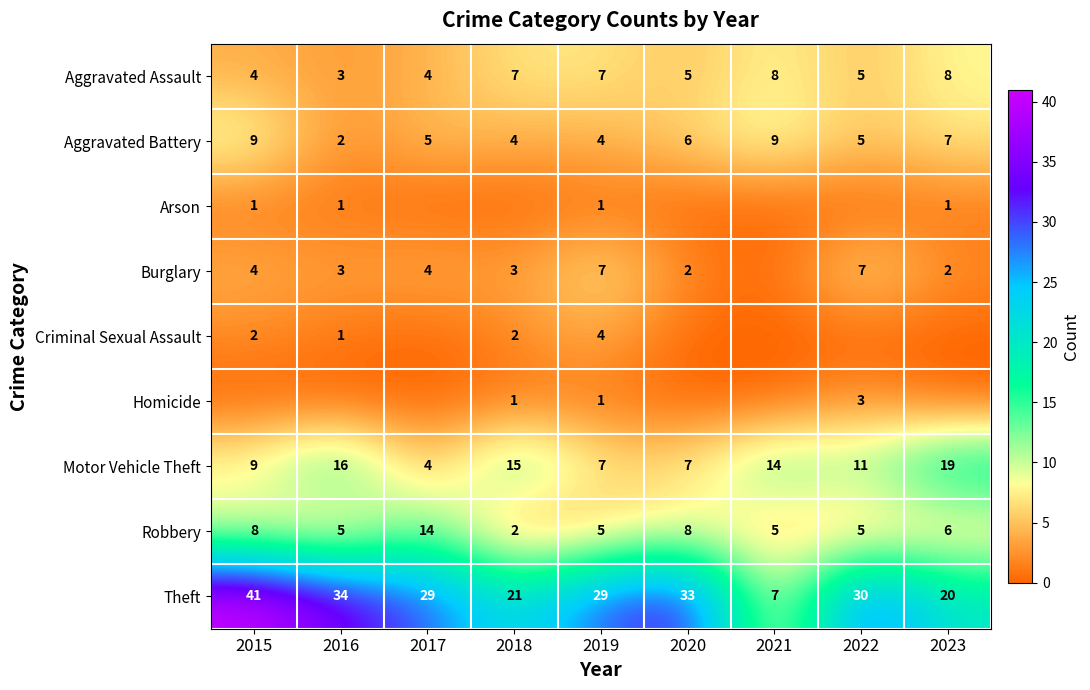

Which category has the lowest value across all series?

2017